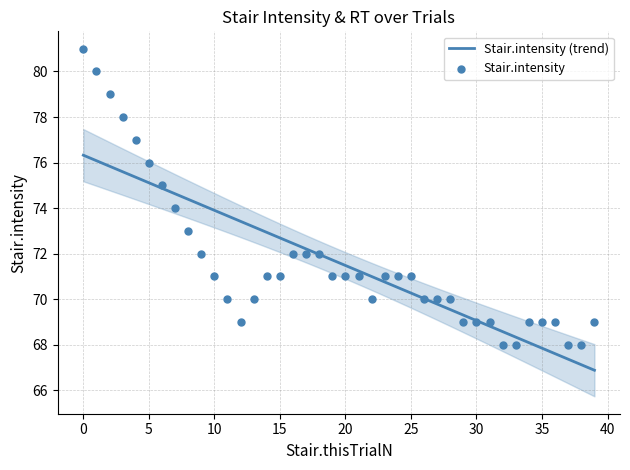

What is the change in value from 24 to 36?

-2